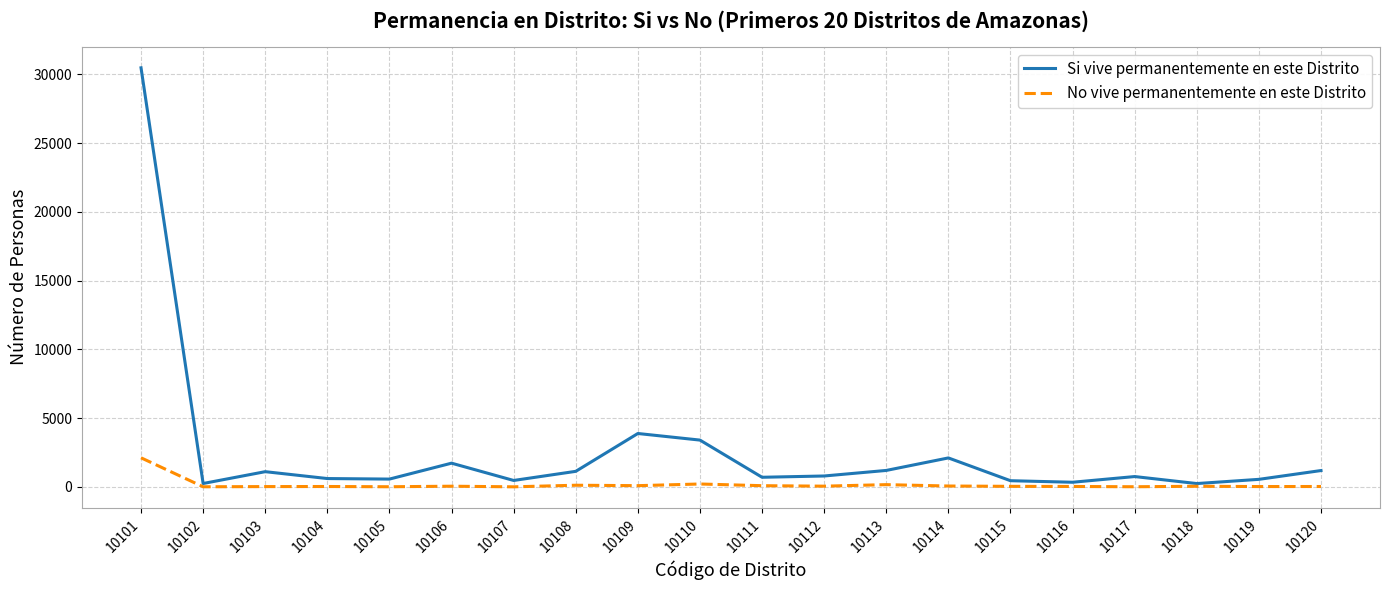

Is it true that Si vive permanentemente en este Distrito equals 552 at 10119?

True